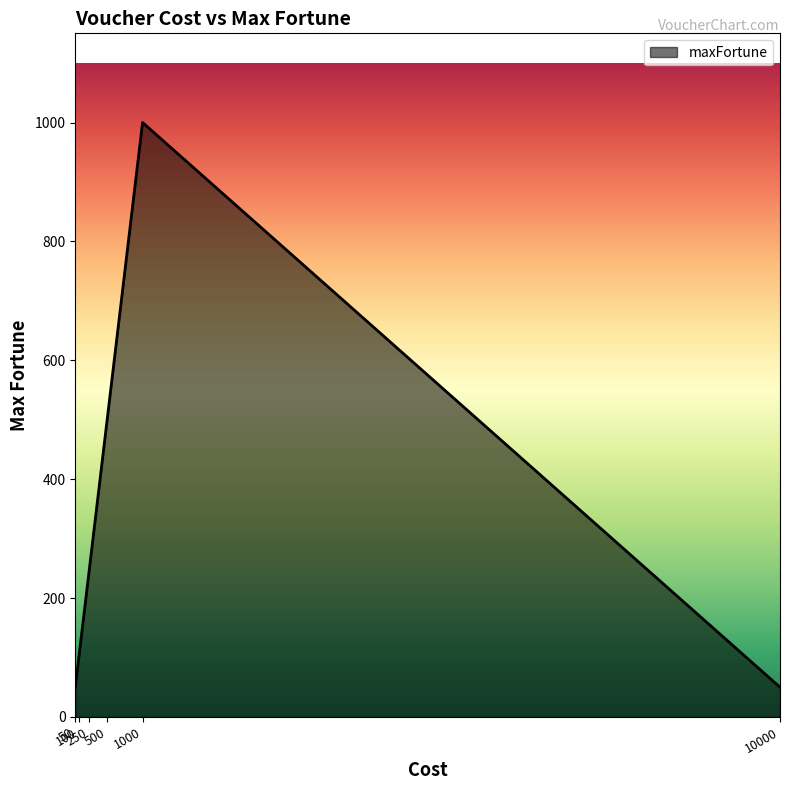

Does the chart have visible grid lines?

No